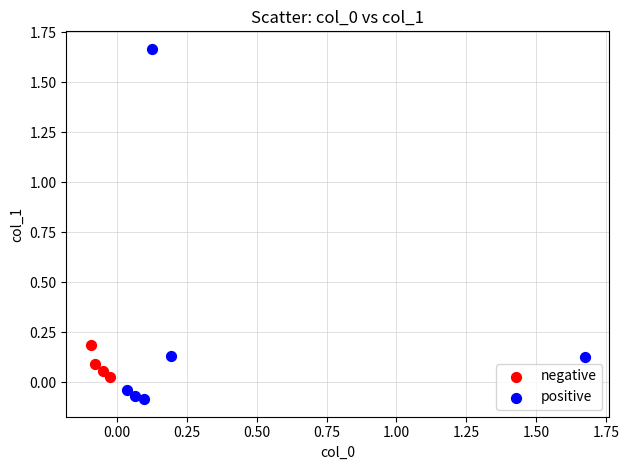

Which series reaches the minimum Y coordinate?

positive